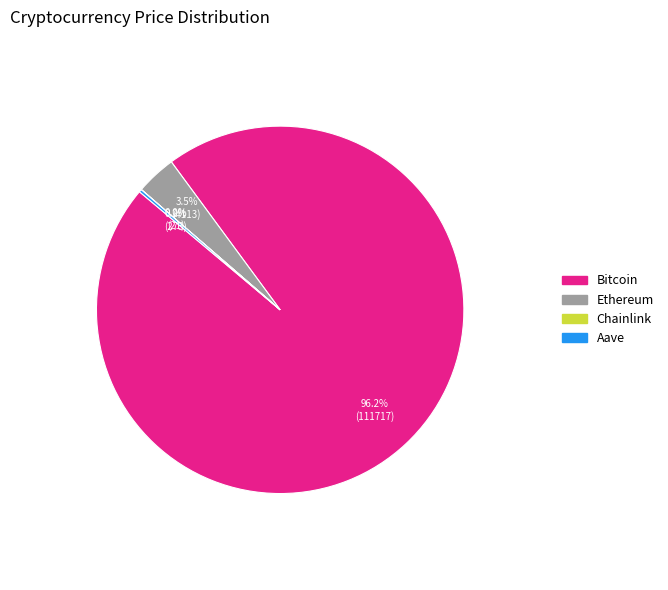

True or false: Bitcoin accounts for 81% of the total.

False